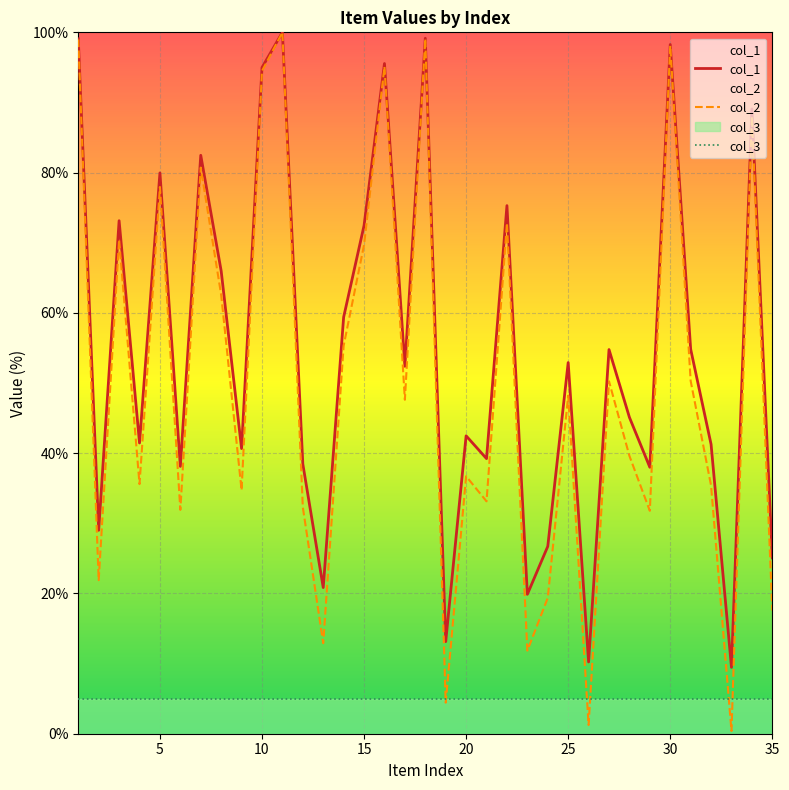

Which series has the largest total across all categories?

col_1